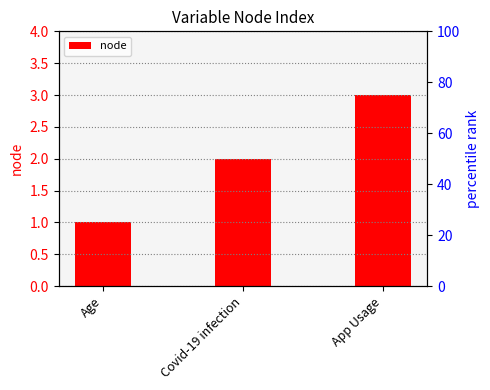

What is the label of the 2nd bar from the left?

Covid-19 infection